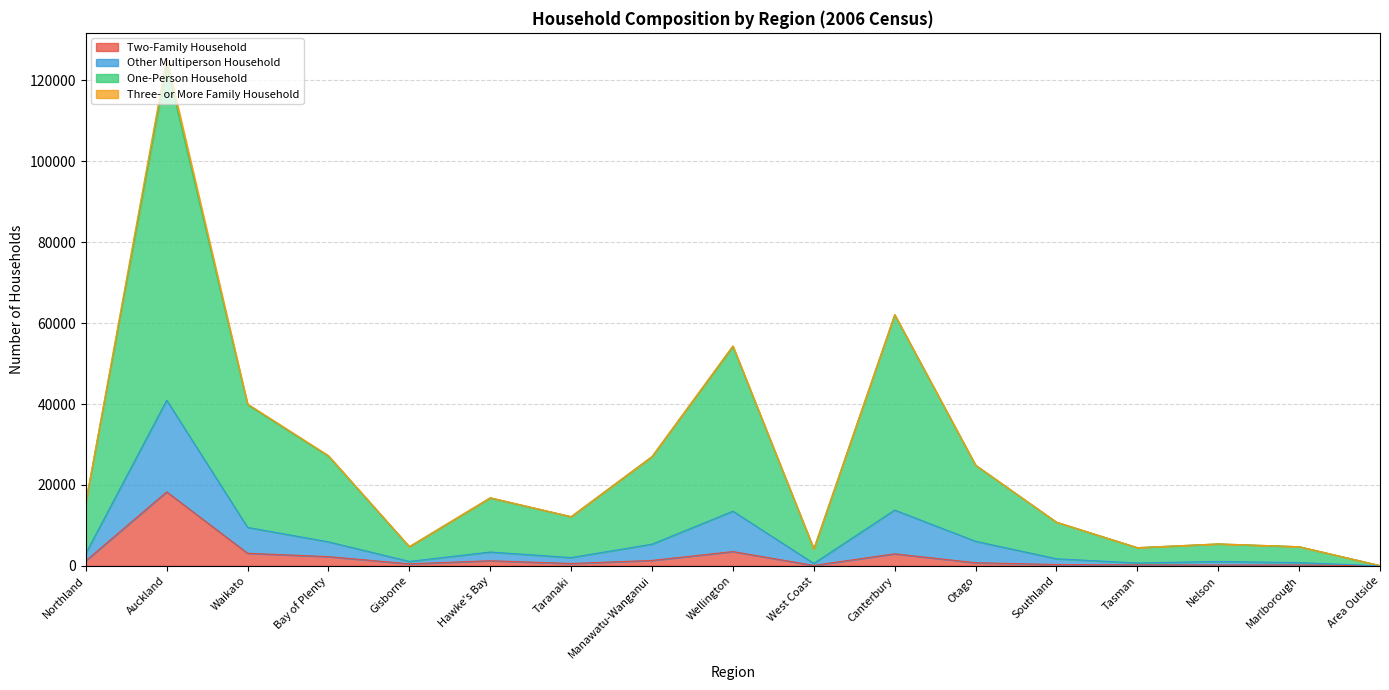

At which label does Two-Family Household reach its peak?

Auckland